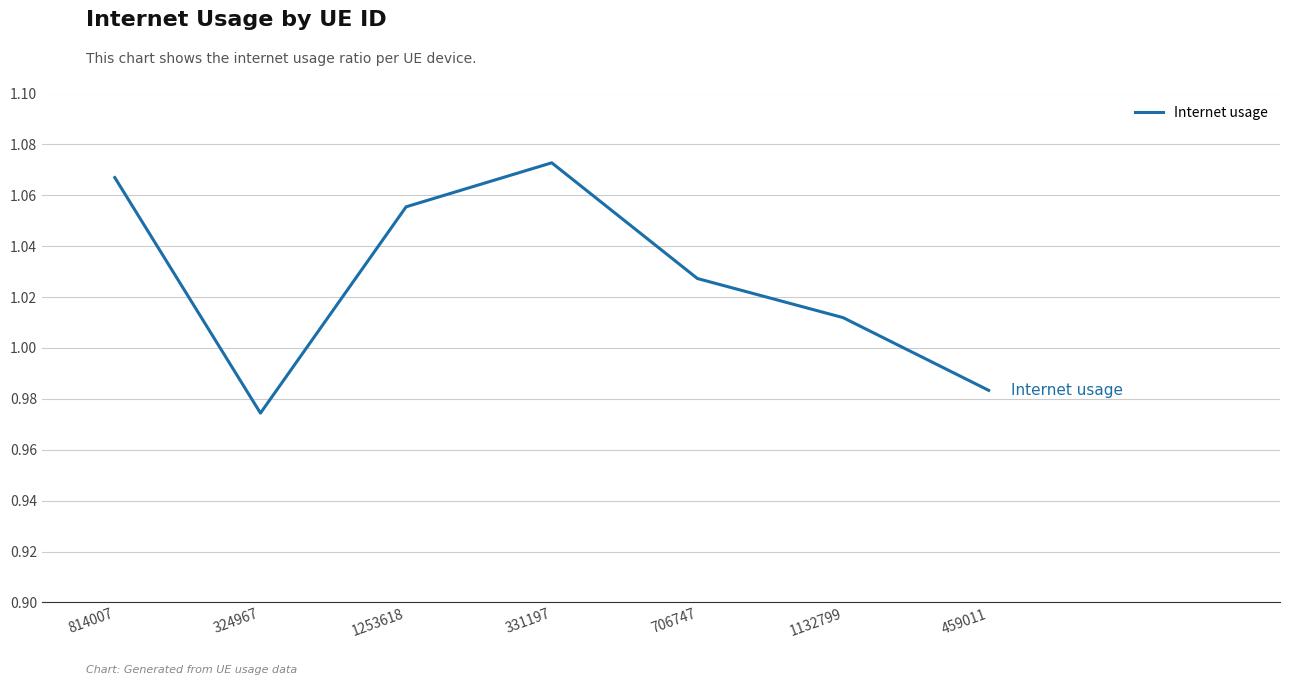

List the labels in order of value, smallest first.

324967, 459011, 1132799, 706747, 1253618, 814007, 331197